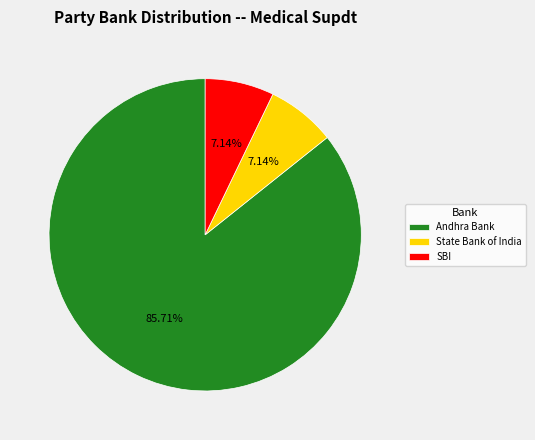

What is the largest slice in the pie chart?

Andhra Bank